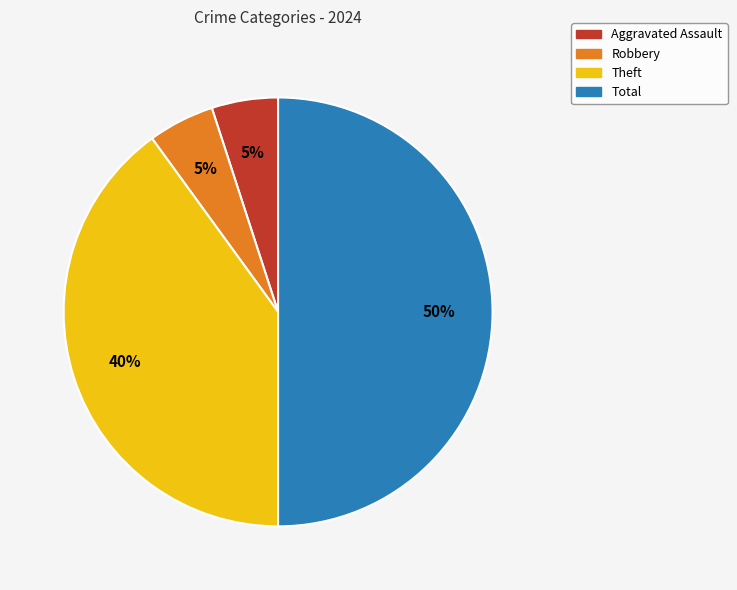

Count the number of slices in the pie.

4